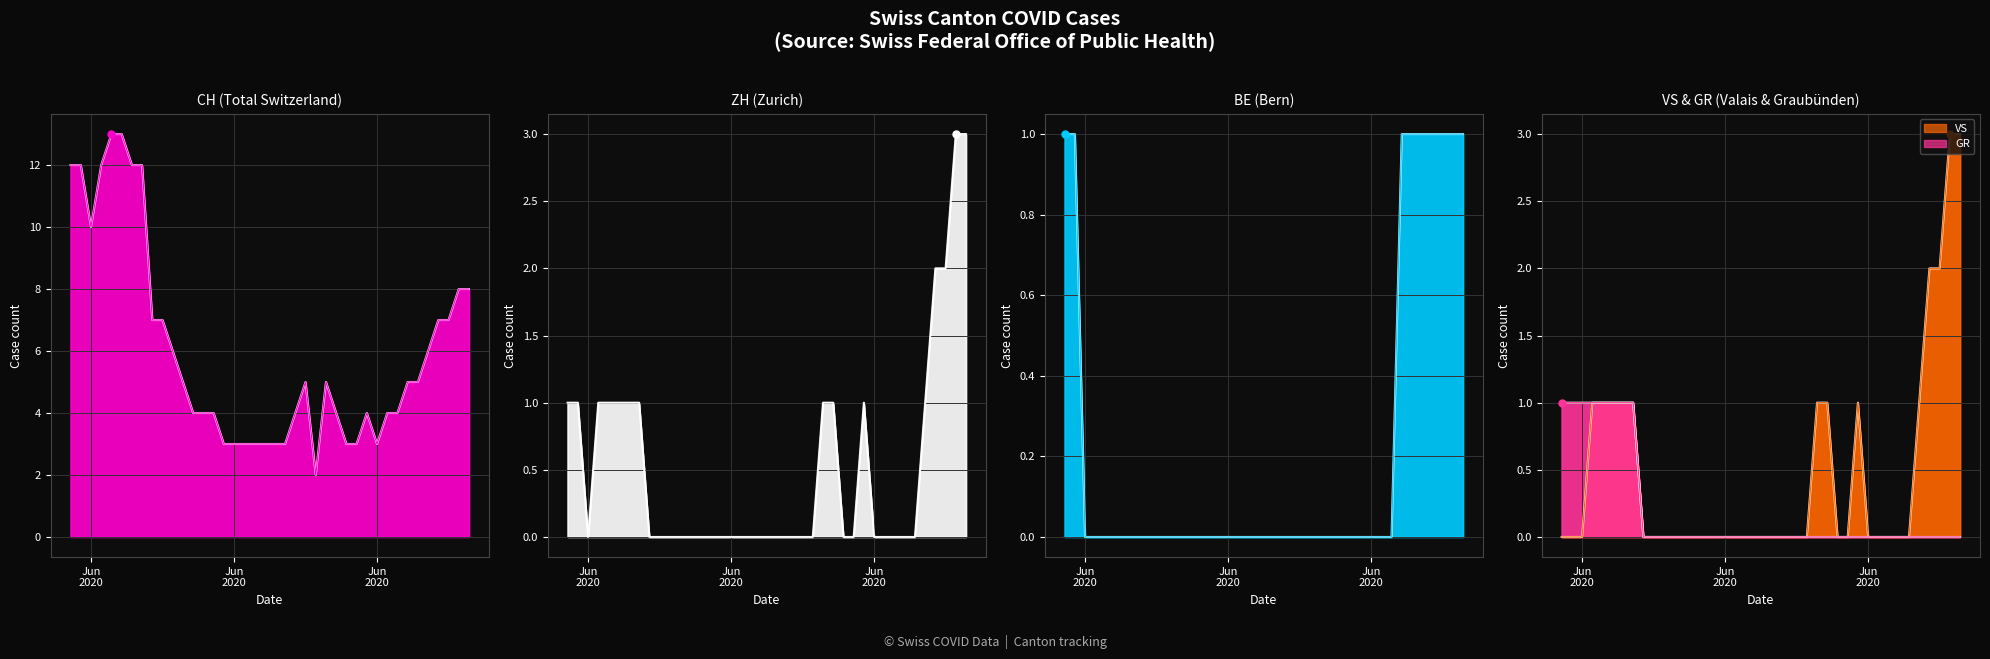

Does the chart display data point markers on the line(s)?

No